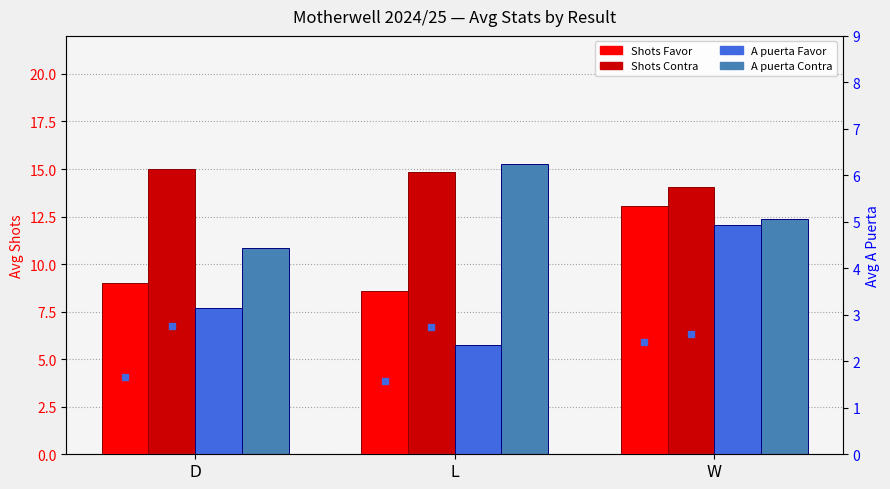

How many values in the A puerta Contra series are below 5?

1